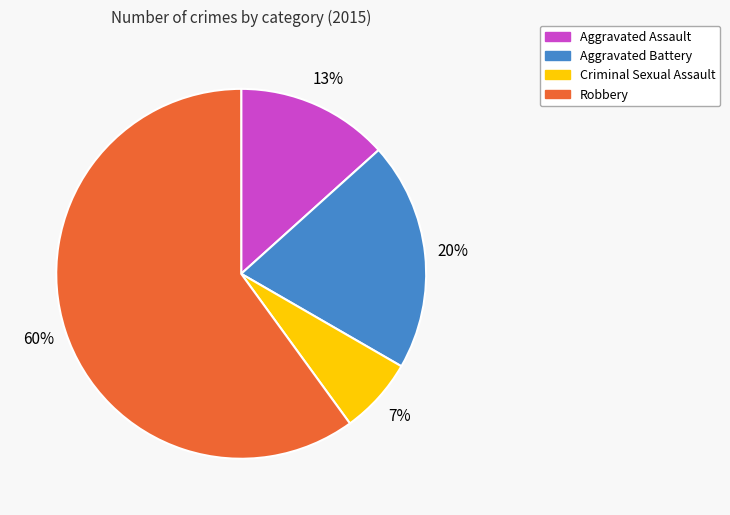

Rank the categories by value from lowest to highest.

Criminal Sexual Assault, Aggravated Assault, Aggravated Battery, Robbery